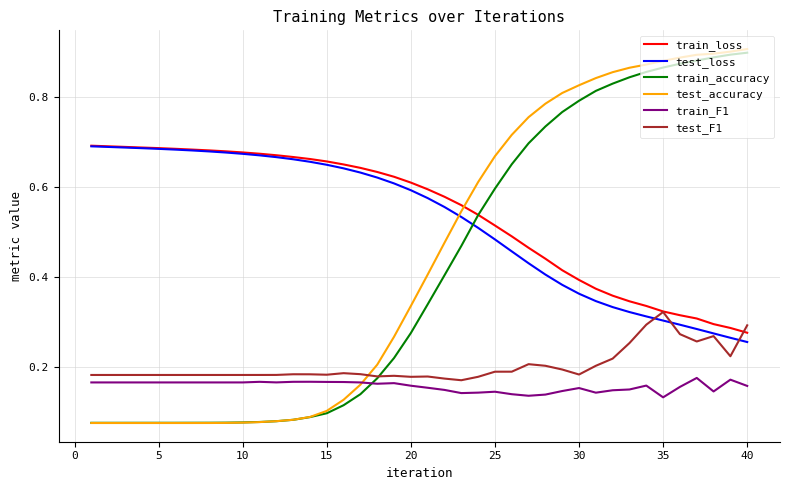

True or false: test_loss and train_accuracy cross at least once.

True